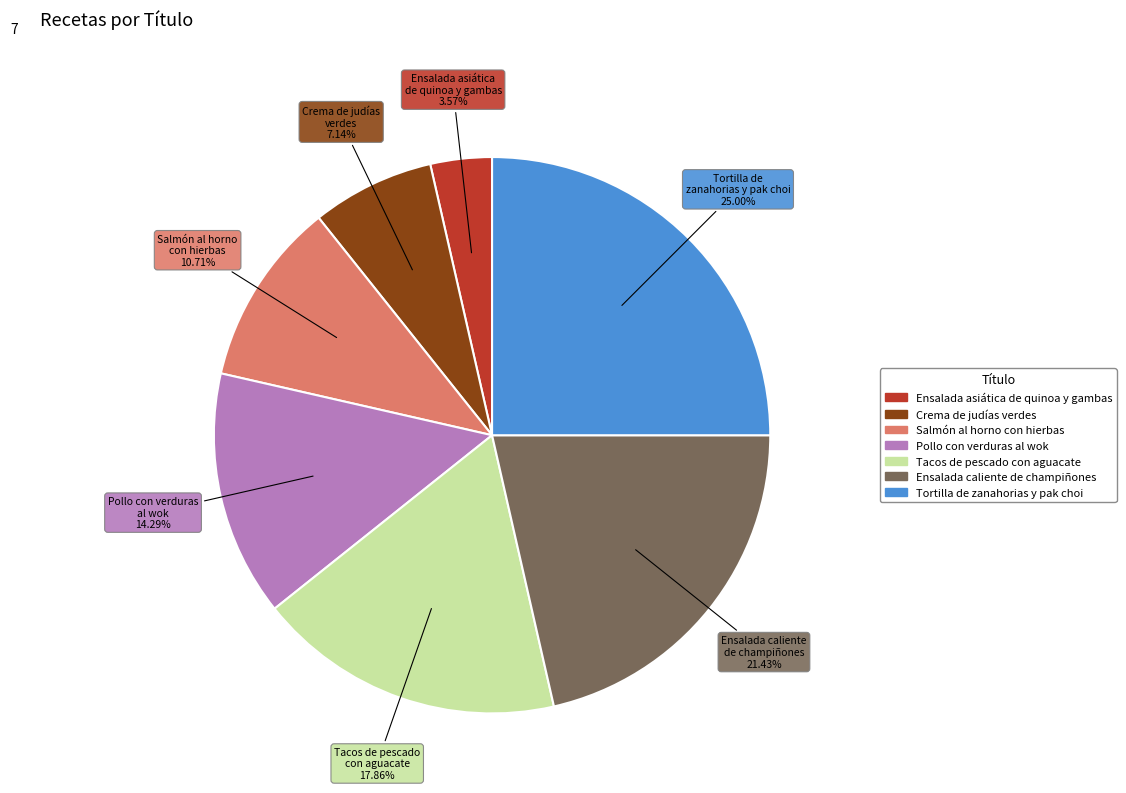

How many slices are in this pie chart?

7